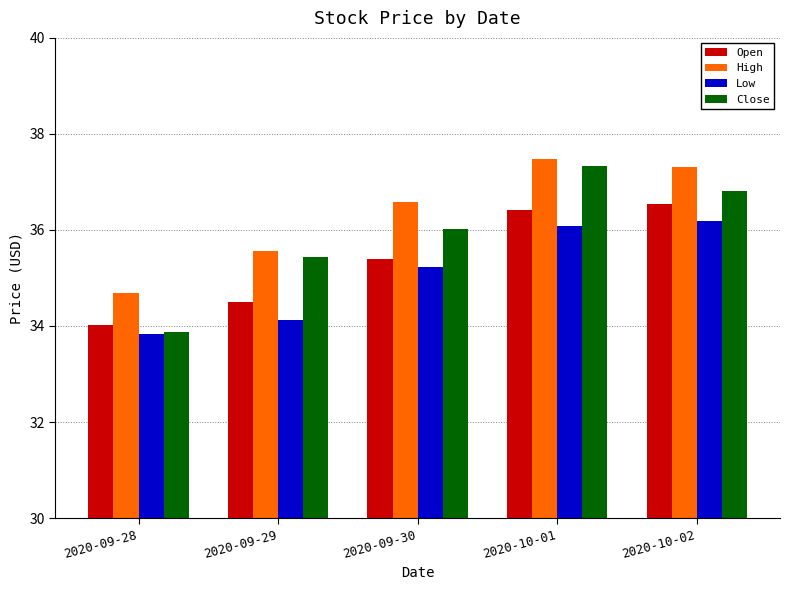

Reading right to left, list all the values displayed in this chart.

Open: 2020-10-02=36.5	2020-10-01=36.4	2020-09-30=35.4	2020-09-29=34.5	2020-09-28=34.0
High: 2020-10-02=37.3	2020-10-01=37.5	2020-09-30=36.6	2020-09-29=35.6	2020-09-28=34.7
Low: 2020-10-02=36.2	2020-10-01=36.1	2020-09-30=35.2	2020-09-29=34.1	2020-09-28=33.8
Close: 2020-10-02=36.8	2020-10-01=37.3	2020-09-30=36.0	2020-09-29=35.4	2020-09-28=33.9